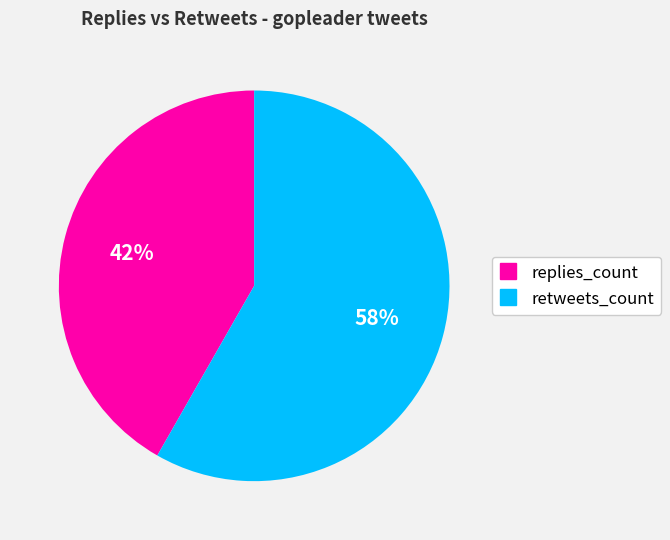

How many segments does this pie chart have?

2